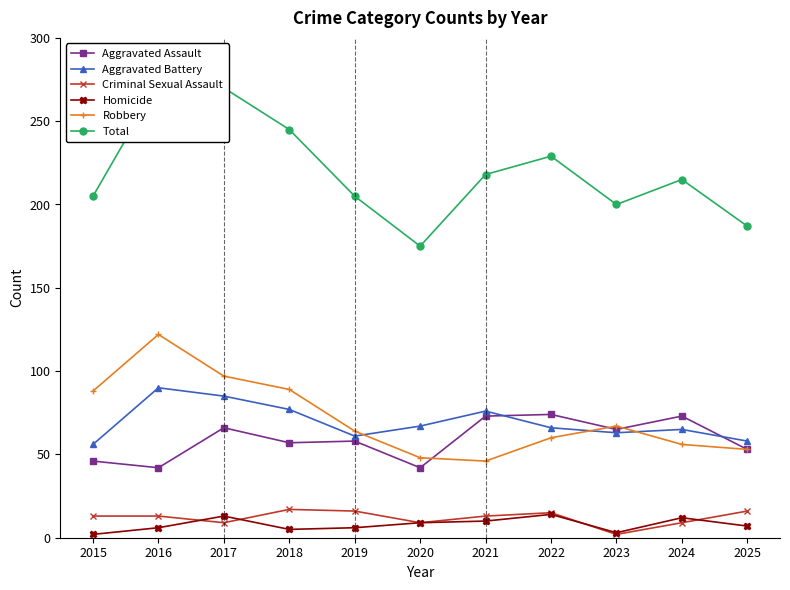

Is it true that Criminal Sexual Assault equals 22 at 2021?

False